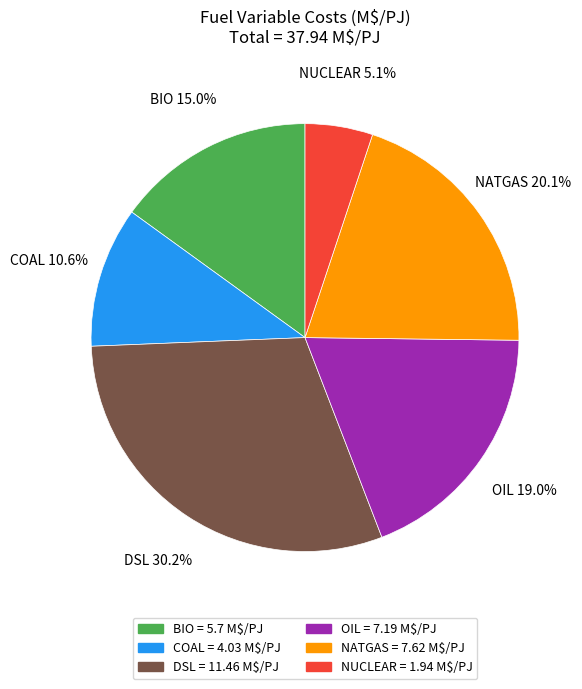

To the nearest percent, what percentage of the pie is OIL?

19%